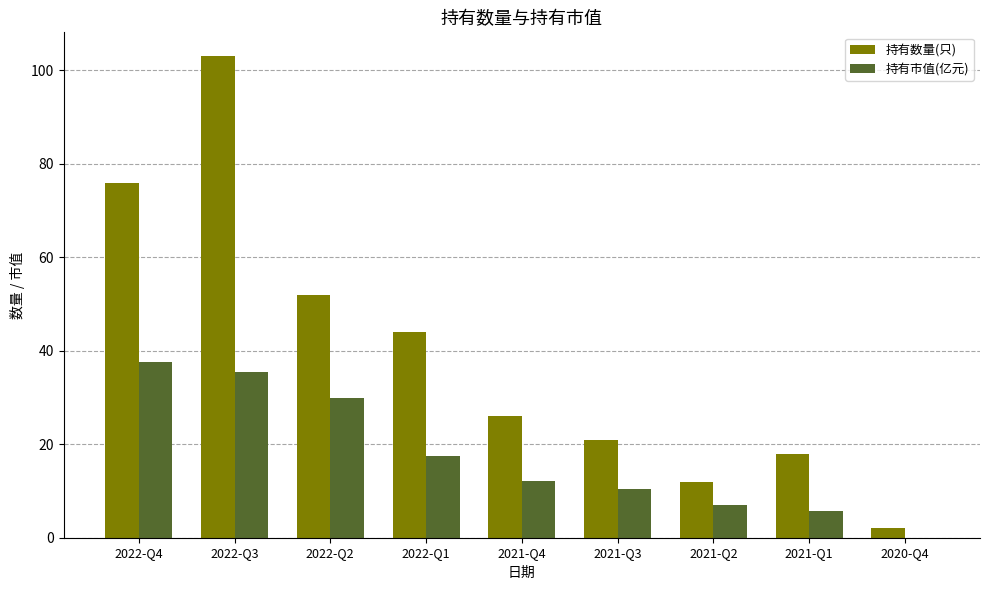

The 持有数量(只) series shows 103.0 at 2022-Q3. True or false?

True